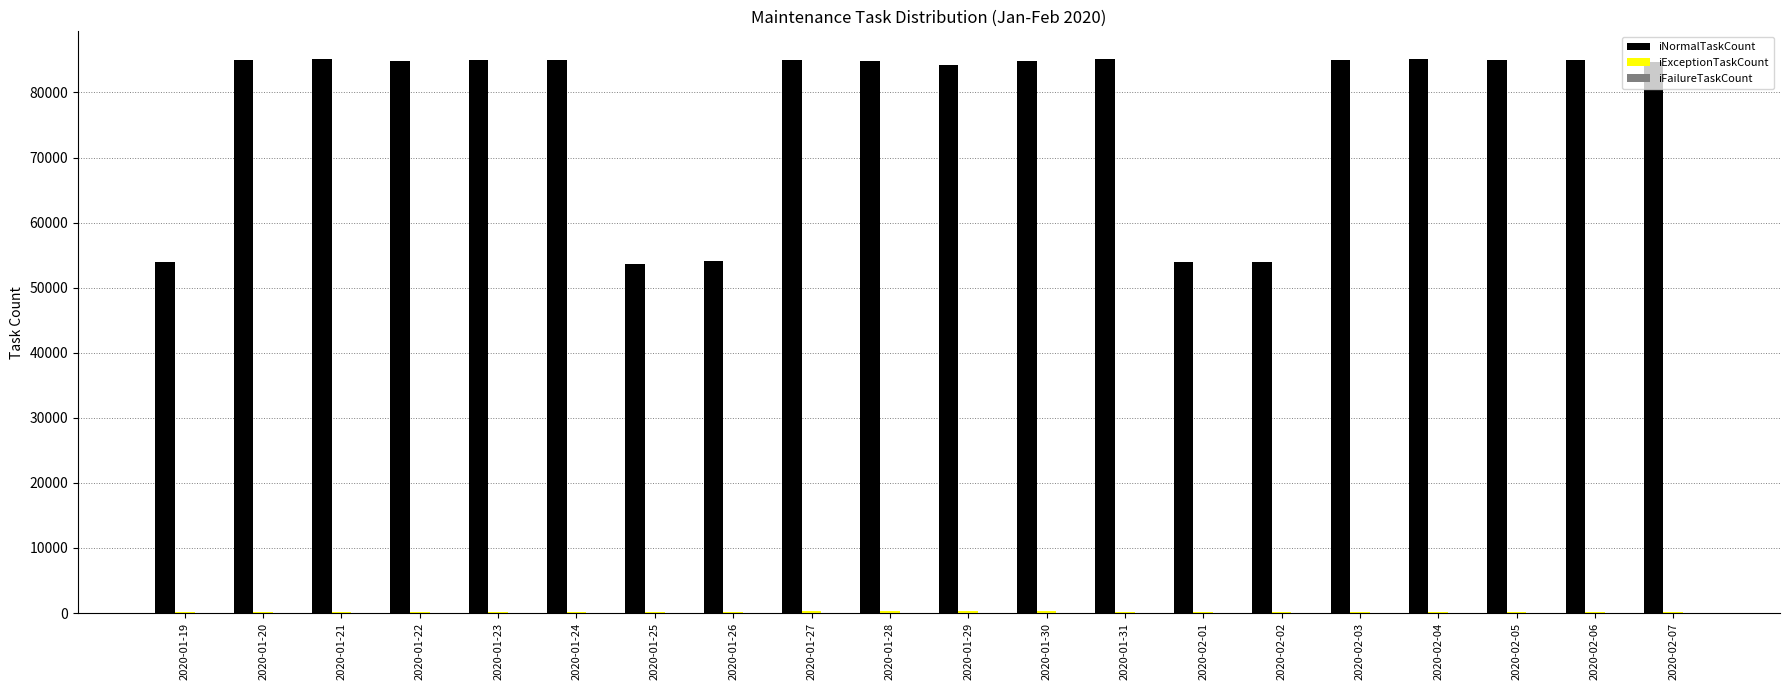

Which series has the widest spread of values?

iNormalTaskCount